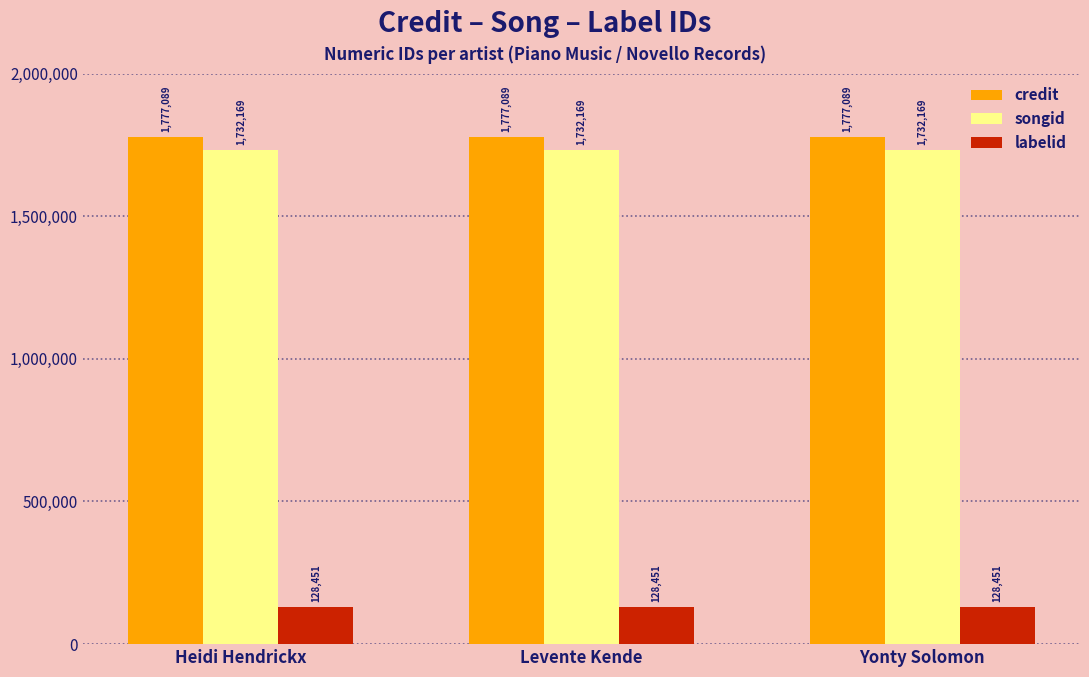

What is the value of the credit bar at the 2nd from the left?

1777089